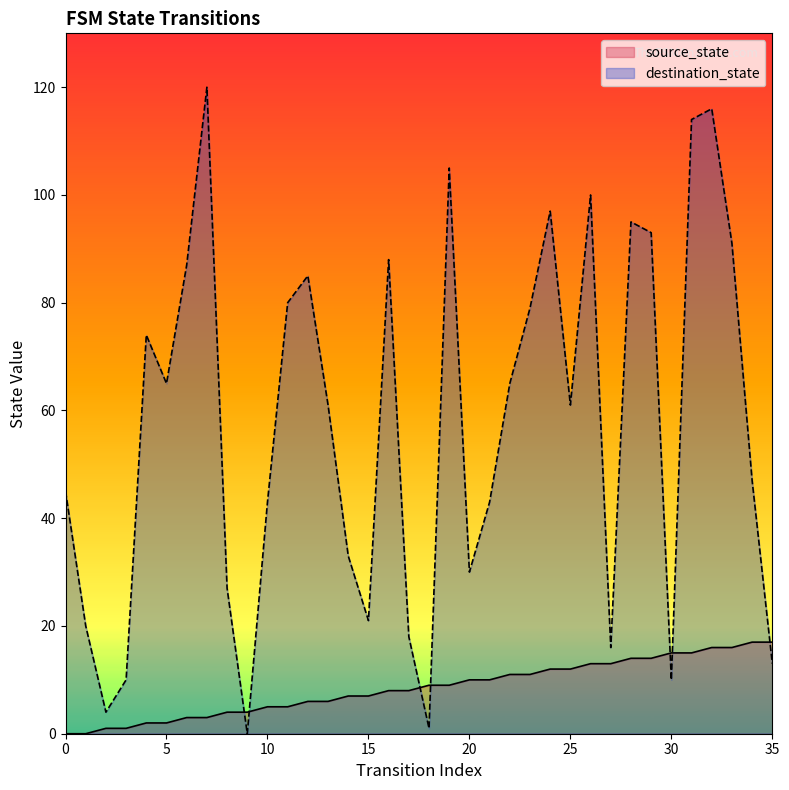

Which series has the widest spread of values?

destination_state